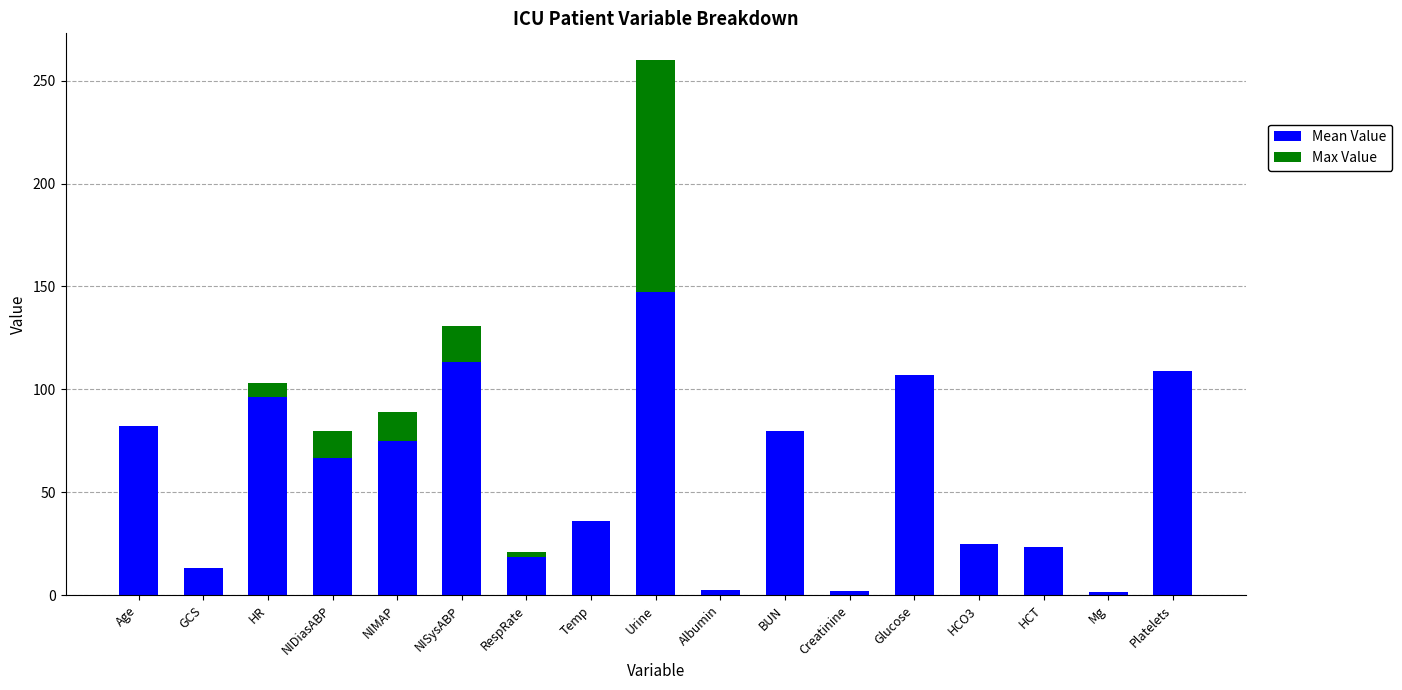

At which category is the sum across all series the highest?

Urine